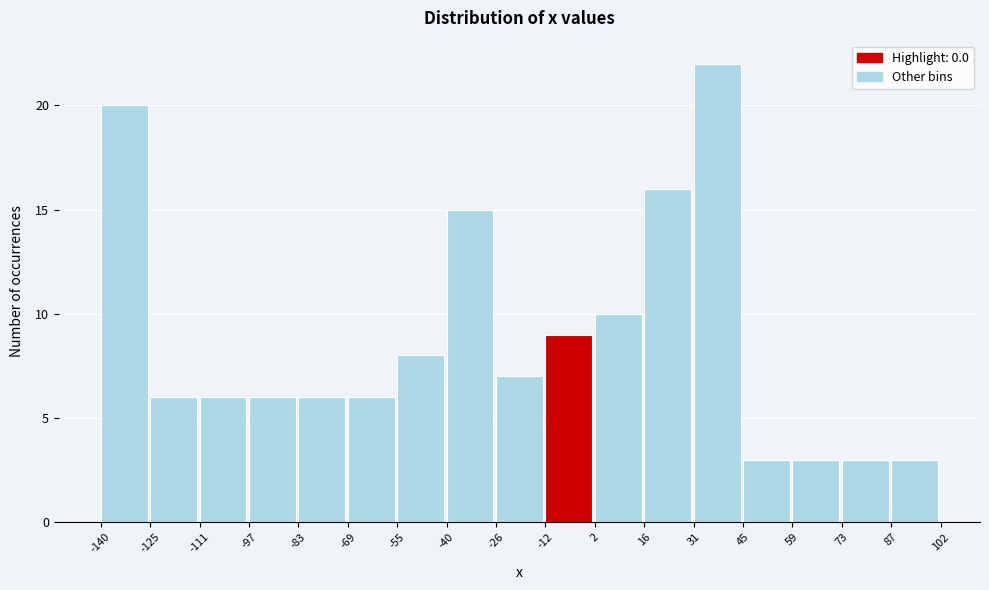

Reading left to right, list every bar in this chart as the range it spans on the x-axis followed by its height. The values are not printed on the chart, so give them approximately, as read against the axis.

-140 to -125: 20
-125 to -111: 6
-111 to -97: 6
-97 to -83: 6
-83 to -69: 6
-69 to -55: 6
-55 to -40: 8
-40 to -26: 15
-26 to -12: 7
-12 to 2: 9
2 to 16: 10
16 to 31: 16
31 to 45: 22
45 to 59: 3
59 to 73: 3
73 to 87: 3
87 to 102: 3